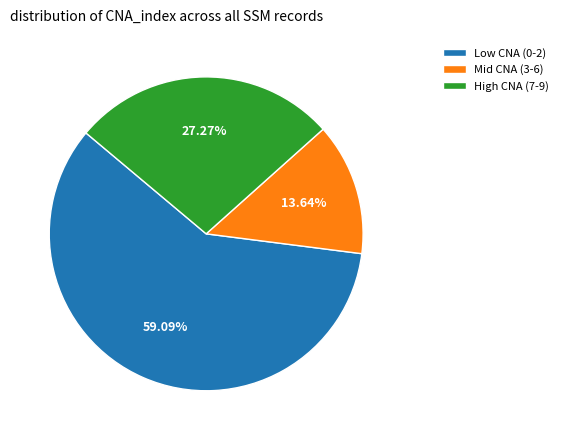

Is the sum of High CNA (7-9) and Low CNA (0-2) greater than half?

Yes